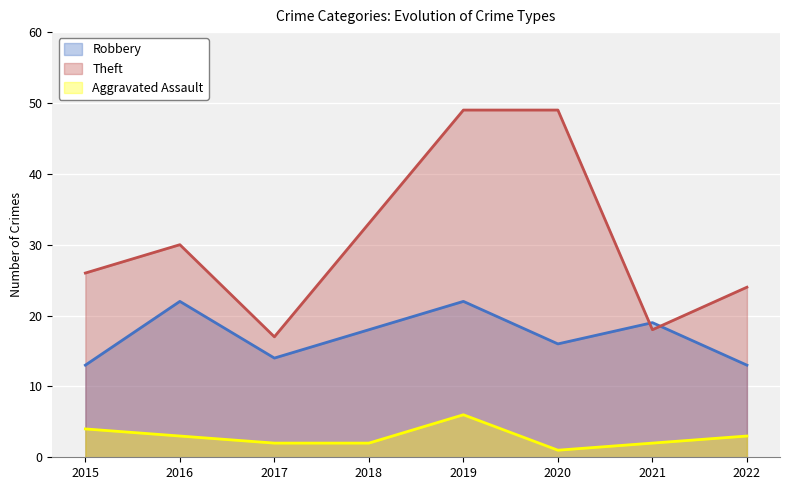

At which category is the sum across all series the highest?

2019